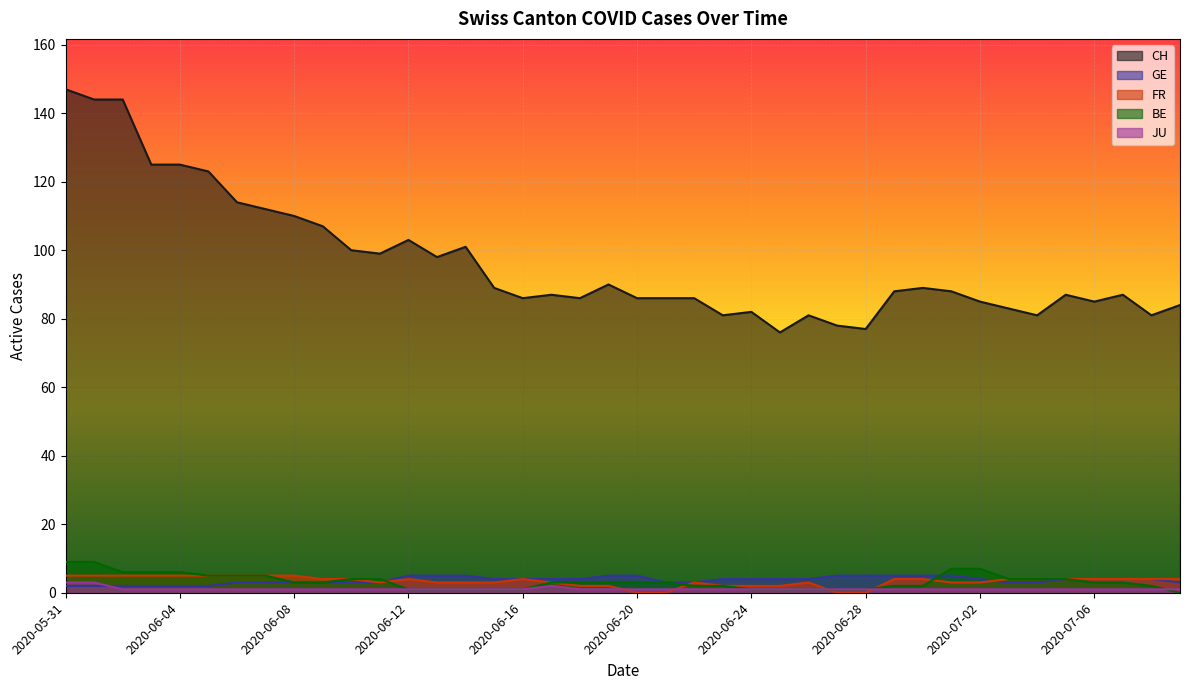

What is the spread (max minus min) of values at 2020-06-15?

88